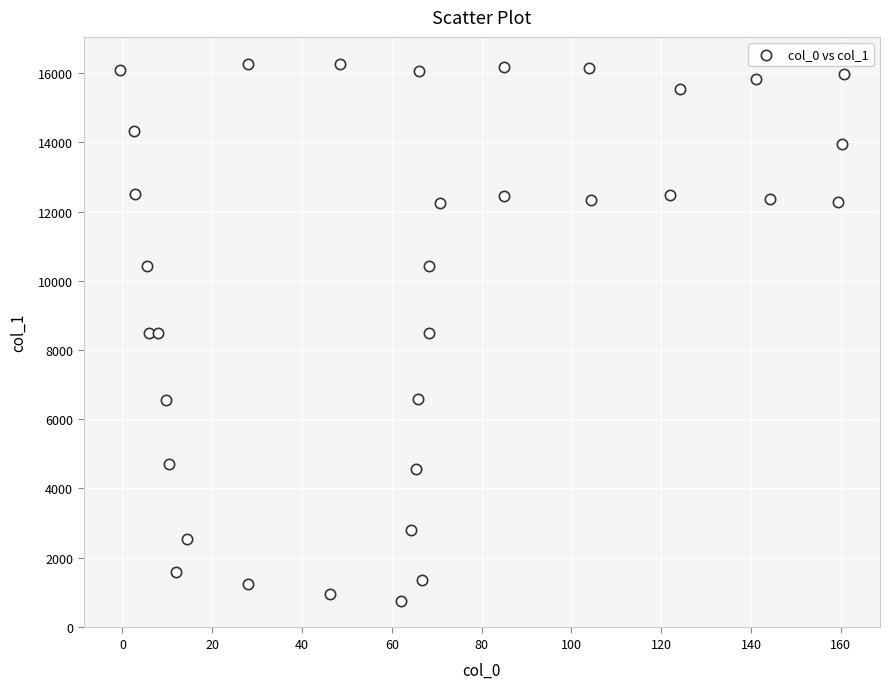

What is the range of X values (max minus min)?

161.3